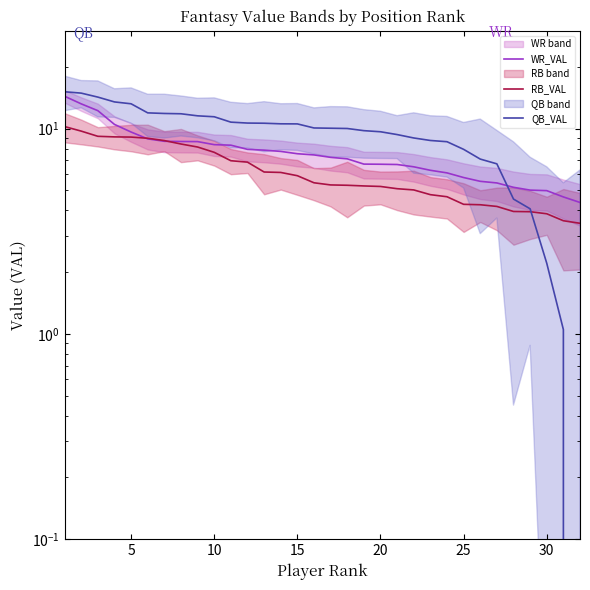

What is the sum of all WR_VAL values?

244.4